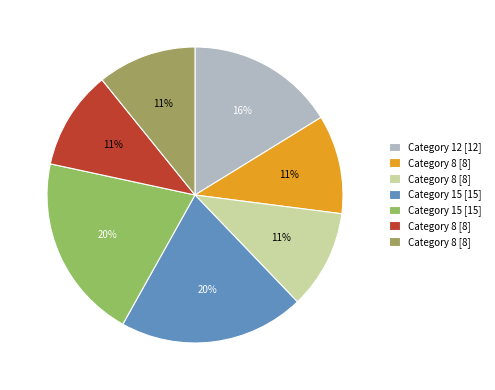

Which category has the smallest portion of the pie?

8